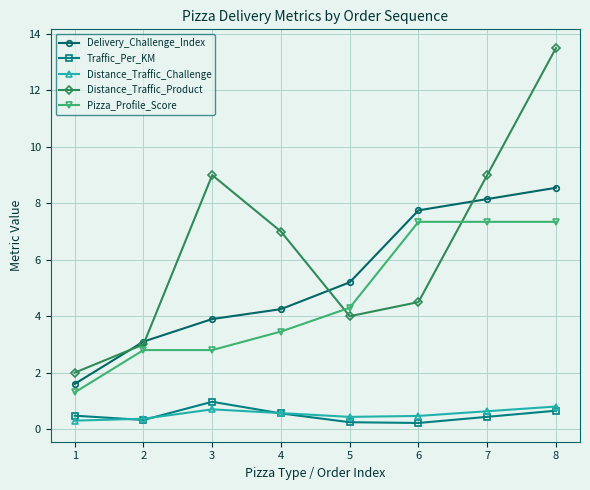

Is the value of Traffic_Per_KM at 5 greater than the value of Delivery_Challenge_Index at 2?

No